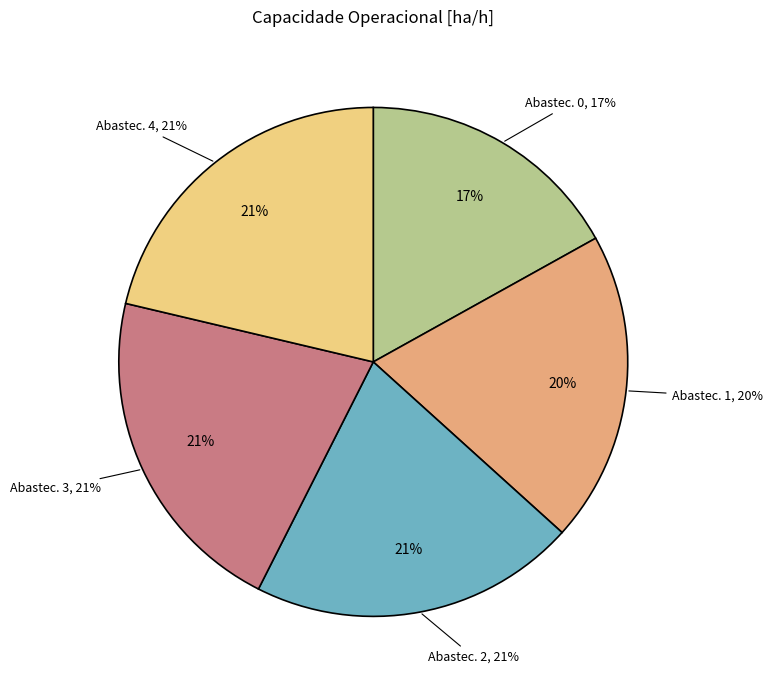

The 0 slice represents 17% of the pie. True or false?

True